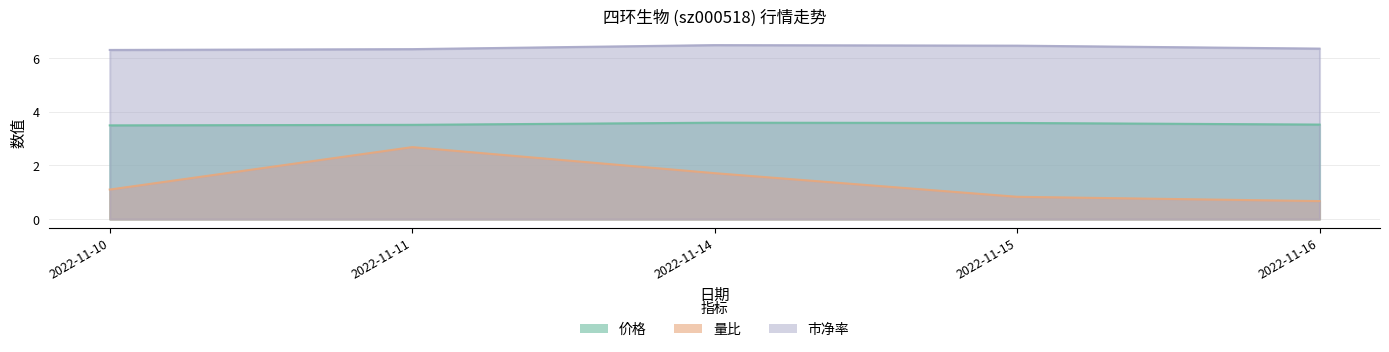

What is the sum of all 价格 values?

17.7